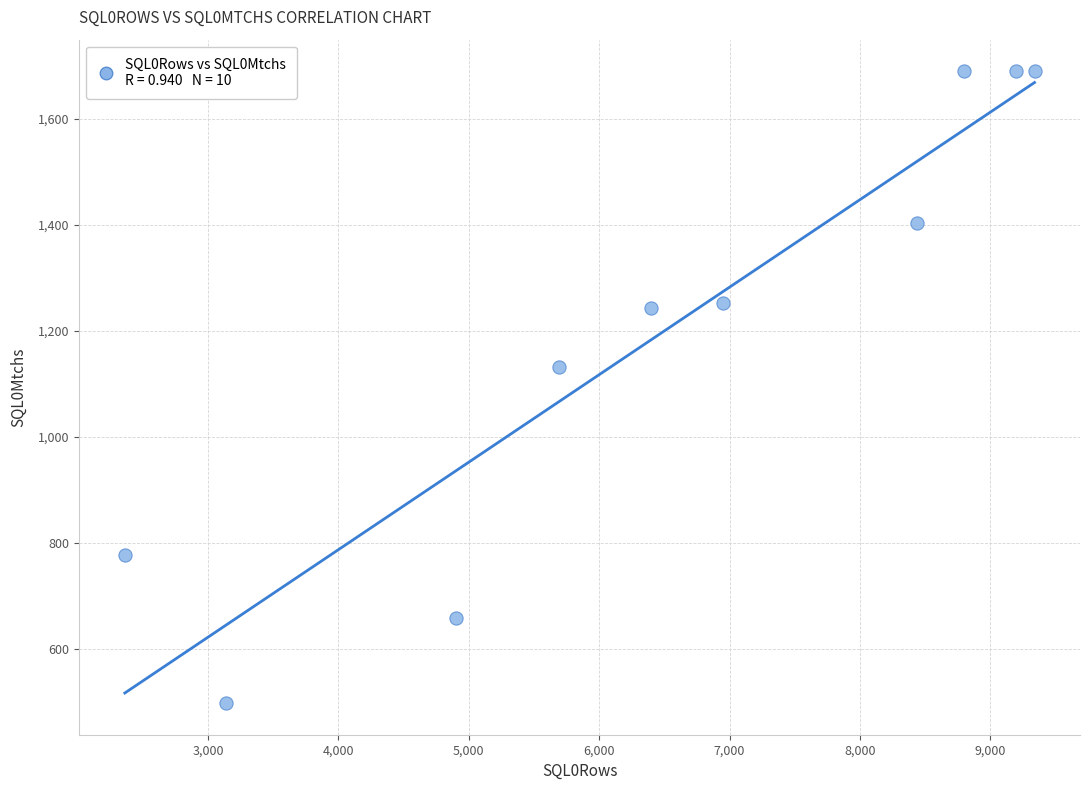

What Y value in the scatter plot is closest to 1094?

1132